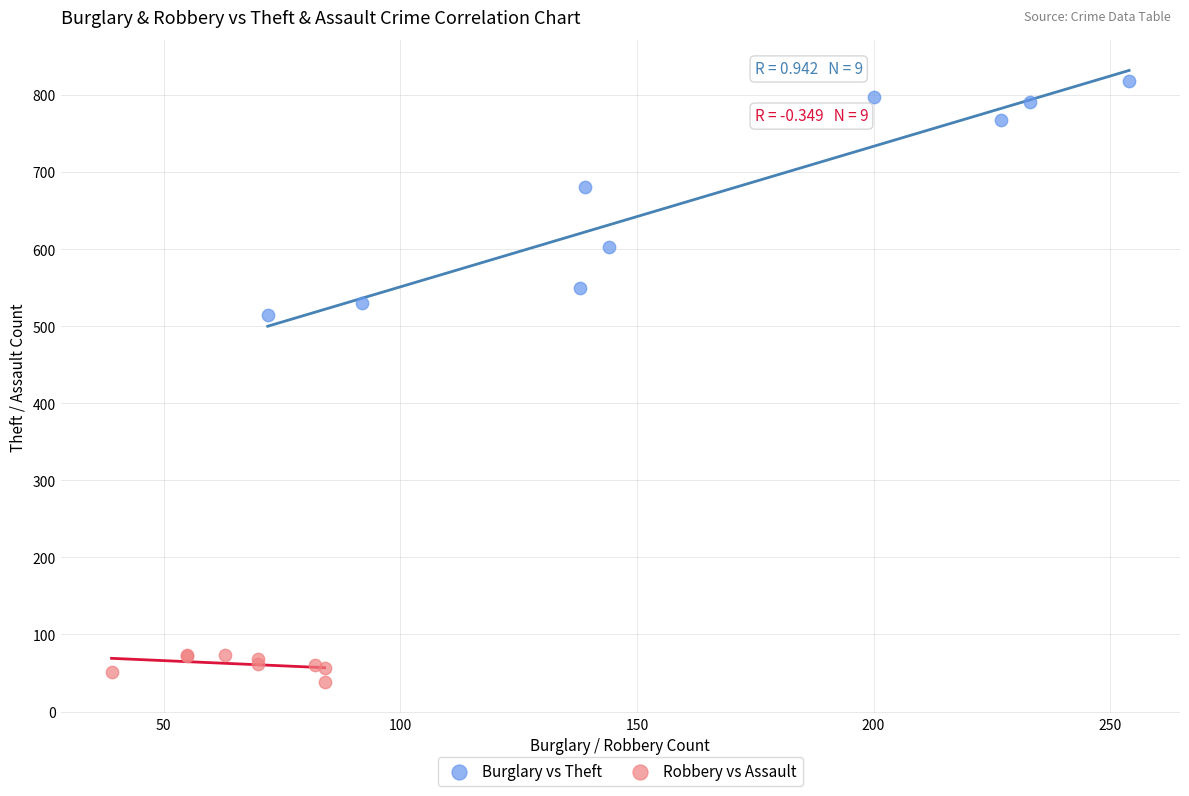

Which series contains the highest Y value?

Burglary vs Theft